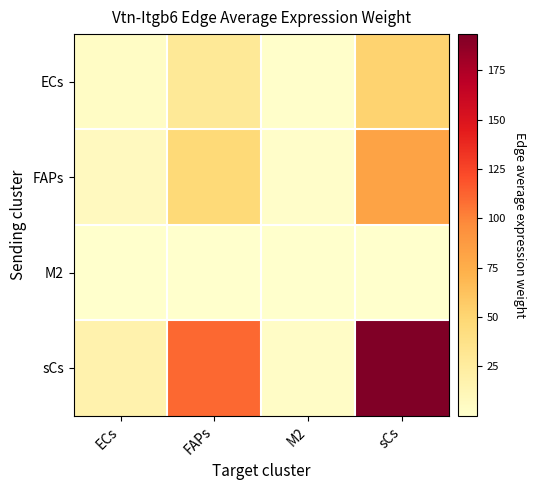

List the series in order of their overall mean, lowest first.

M2, ECs, FAPs, sCs